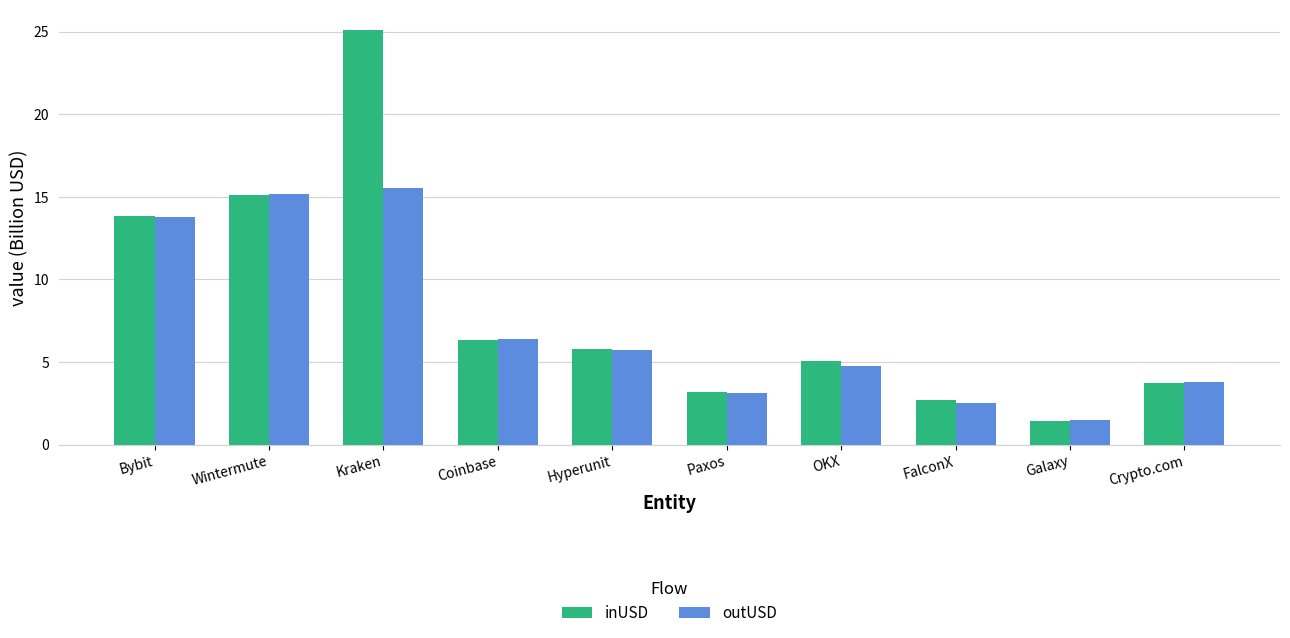

What position from the right is Coinbase?

7